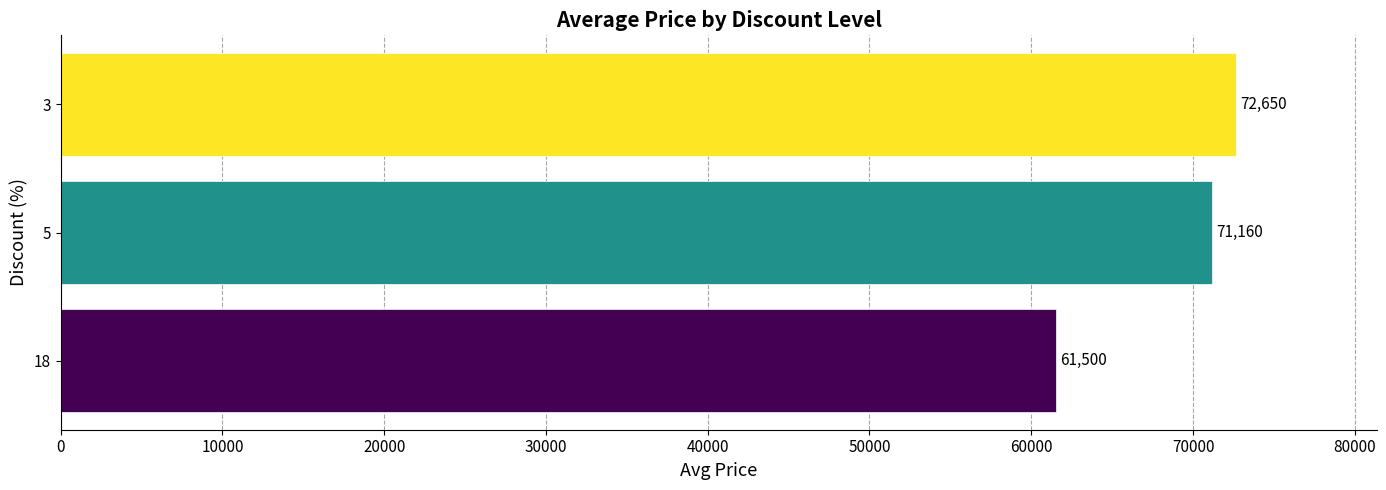

Between 5 and 18, which is larger?

5